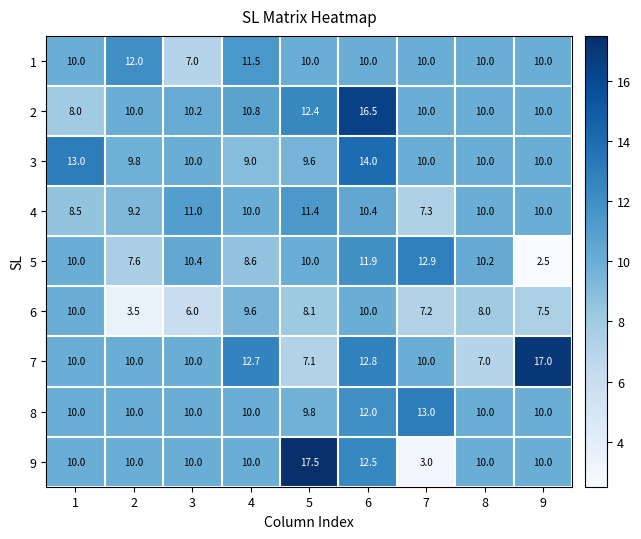

What is the difference between the maximum and second lowest values in the 2 series?

6.5